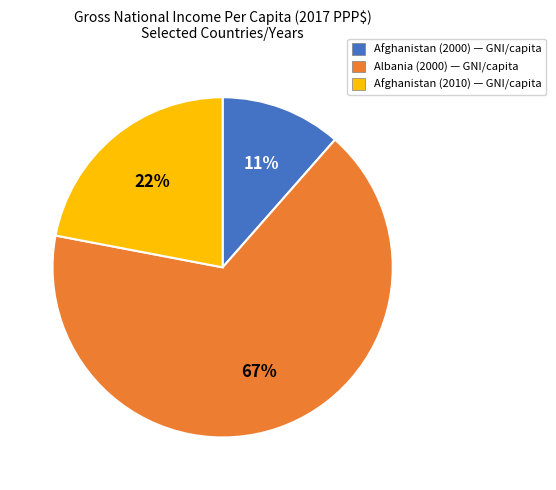

To the nearest percent, what is the average slice percentage?

33%